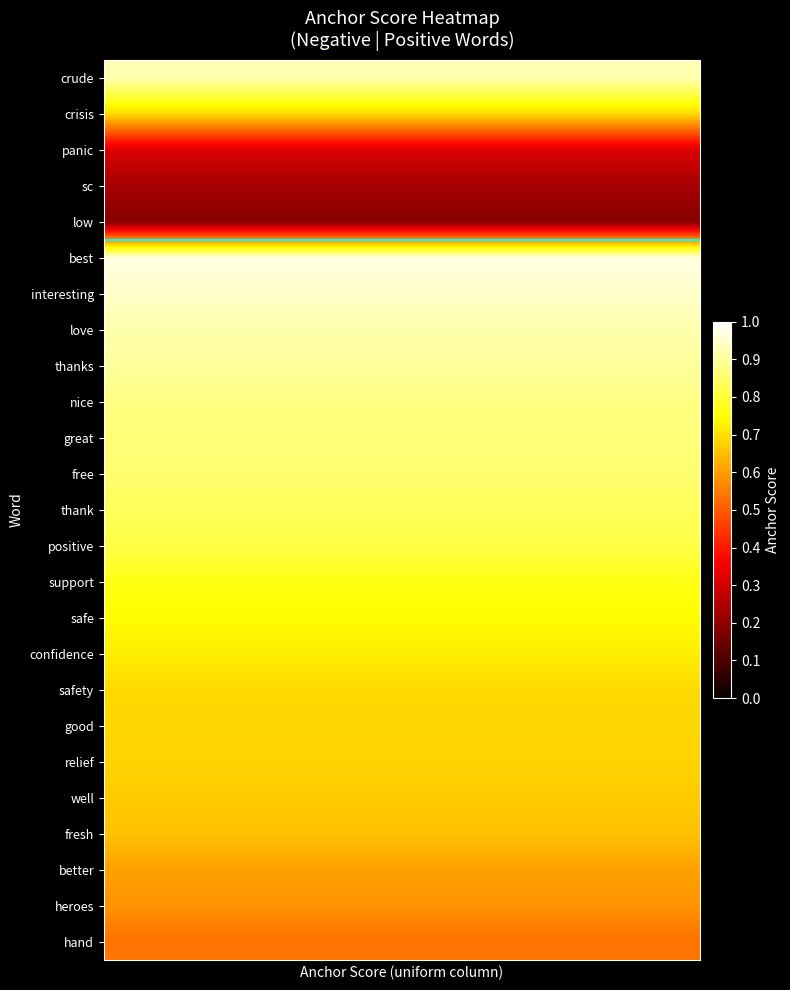

Reading right to left, what are all the values shown in this chart?

crude: 0.9	0.9	0.9	0.9	0.9	0.9	0.9	0.9	0.9	0.9	0.9	0.9	0.9	0.9	0.9	0.9	0.9	0.9	0.9	0.9
crisis: 0.7	0.7	0.7	0.7	0.7	0.7	0.7	0.7	0.7	0.7	0.7	0.7	0.7	0.7	0.7	0.7	0.7	0.7	0.7	0.7
panic: 0.3	0.3	0.3	0.3	0.3	0.3	0.3	0.3	0.3	0.3	0.3	0.3	0.3	0.3	0.3	0.3	0.3	0.3	0.3	0.3
sc: 0.2	0.2	0.2	0.2	0.2	0.2	0.2	0.2	0.2	0.2	0.2	0.2	0.2	0.2	0.2	0.2	0.2	0.2	0.2	0.2
low: 0.2	0.2	0.2	0.2	0.2	0.2	0.2	0.2	0.2	0.2	0.2	0.2	0.2	0.2	0.2	0.2	0.2	0.2	0.2	0.2
best: 1.0	1.0	1.0	1.0	1.0	1.0	1.0	1.0	1.0	1.0	1.0	1.0	1.0	1.0	1.0	1.0	1.0	1.0	1.0	1.0
interesting: 0.9	0.9	0.9	0.9	0.9	0.9	0.9	0.9	0.9	0.9	0.9	0.9	0.9	0.9	0.9	0.9	0.9	0.9	0.9	0.9
love: 0.9	0.9	0.9	0.9	0.9	0.9	0.9	0.9	0.9	0.9	0.9	0.9	0.9	0.9	0.9	0.9	0.9	0.9	0.9	0.9
thanks: 0.9	0.9	0.9	0.9	0.9	0.9	0.9	0.9	0.9	0.9	0.9	0.9	0.9	0.9	0.9	0.9	0.9	0.9	0.9	0.9
nice: 0.9	0.9	0.9	0.9	0.9	0.9	0.9	0.9	0.9	0.9	0.9	0.9	0.9	0.9	0.9	0.9	0.9	0.9	0.9	0.9
great: 0.9	0.9	0.9	0.9	0.9	0.9	0.9	0.9	0.9	0.9	0.9	0.9	0.9	0.9	0.9	0.9	0.9	0.9	0.9	0.9
free: 0.9	0.9	0.9	0.9	0.9	0.9	0.9	0.9	0.9	0.9	0.9	0.9	0.9	0.9	0.9	0.9	0.9	0.9	0.9	0.9
thank: 0.8	0.8	0.8	0.8	0.8	0.8	0.8	0.8	0.8	0.8	0.8	0.8	0.8	0.8	0.8	0.8	0.8	0.8	0.8	0.8
positive: 0.8	0.8	0.8	0.8	0.8	0.8	0.8	0.8	0.8	0.8	0.8	0.8	0.8	0.8	0.8	0.8	0.8	0.8	0.8	0.8
support: 0.8	0.8	0.8	0.8	0.8	0.8	0.8	0.8	0.8	0.8	0.8	0.8	0.8	0.8	0.8	0.8	0.8	0.8	0.8	0.8
safe: 0.7	0.7	0.7	0.7	0.7	0.7	0.7	0.7	0.7	0.7	0.7	0.7	0.7	0.7	0.7	0.7	0.7	0.7	0.7	0.7
confidence: 0.7	0.7	0.7	0.7	0.7	0.7	0.7	0.7	0.7	0.7	0.7	0.7	0.7	0.7	0.7	0.7	0.7	0.7	0.7	0.7
safety: 0.7	0.7	0.7	0.7	0.7	0.7	0.7	0.7	0.7	0.7	0.7	0.7	0.7	0.7	0.7	0.7	0.7	0.7	0.7	0.7
good: 0.7	0.7	0.7	0.7	0.7	0.7	0.7	0.7	0.7	0.7	0.7	0.7	0.7	0.7	0.7	0.7	0.7	0.7	0.7	0.7
relief: 0.7	0.7	0.7	0.7	0.7	0.7	0.7	0.7	0.7	0.7	0.7	0.7	0.7	0.7	0.7	0.7	0.7	0.7	0.7	0.7
well: 0.7	0.7	0.7	0.7	0.7	0.7	0.7	0.7	0.7	0.7	0.7	0.7	0.7	0.7	0.7	0.7	0.7	0.7	0.7	0.7
fresh: 0.7	0.7	0.7	0.7	0.7	0.7	0.7	0.7	0.7	0.7	0.7	0.7	0.7	0.7	0.7	0.7	0.7	0.7	0.7	0.7
better: 0.6	0.6	0.6	0.6	0.6	0.6	0.6	0.6	0.6	0.6	0.6	0.6	0.6	0.6	0.6	0.6	0.6	0.6	0.6	0.6
heroes: 0.6	0.6	0.6	0.6	0.6	0.6	0.6	0.6	0.6	0.6	0.6	0.6	0.6	0.6	0.6	0.6	0.6	0.6	0.6	0.6
hand: 0.5	0.5	0.5	0.5	0.5	0.5	0.5	0.5	0.5	0.5	0.5	0.5	0.5	0.5	0.5	0.5	0.5	0.5	0.5	0.5